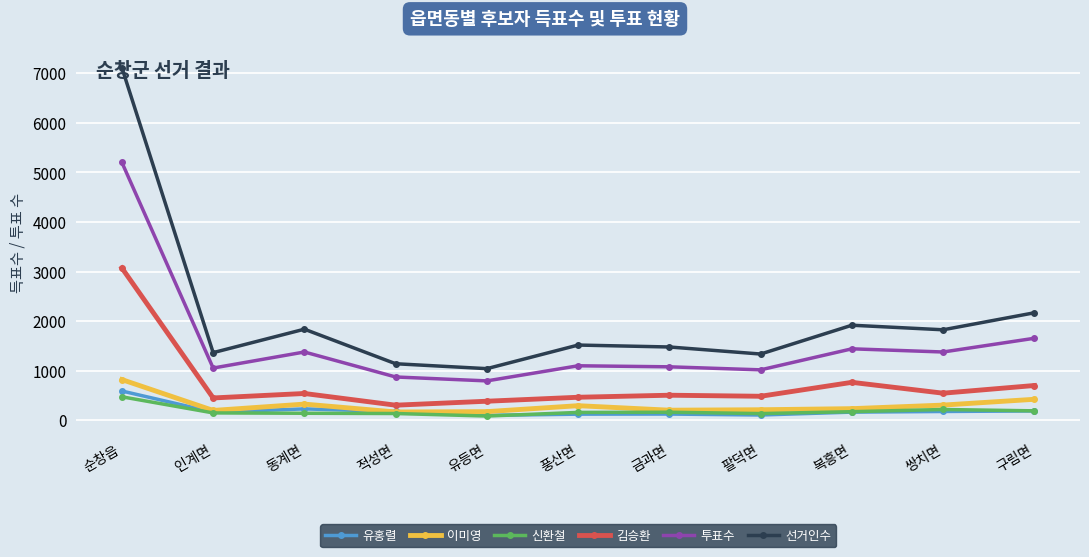

What is the sum of the 유홍렬 values at 동계면 and 순창읍?

821